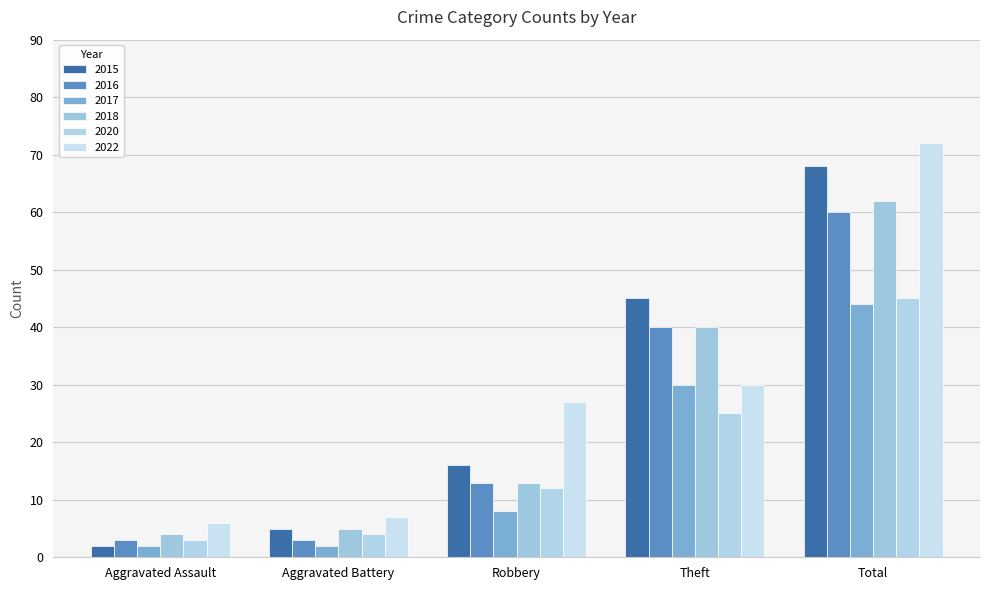

Reading left to right, what are all the values shown in this chart?

2016: 3	3	13	40	60
2018: 4	5	13	40	62
2020: 3	4	12	25	45
2022: 6	7	27	30	72
2015: 2	5	16	45	68
2017: 2	2	8	30	44